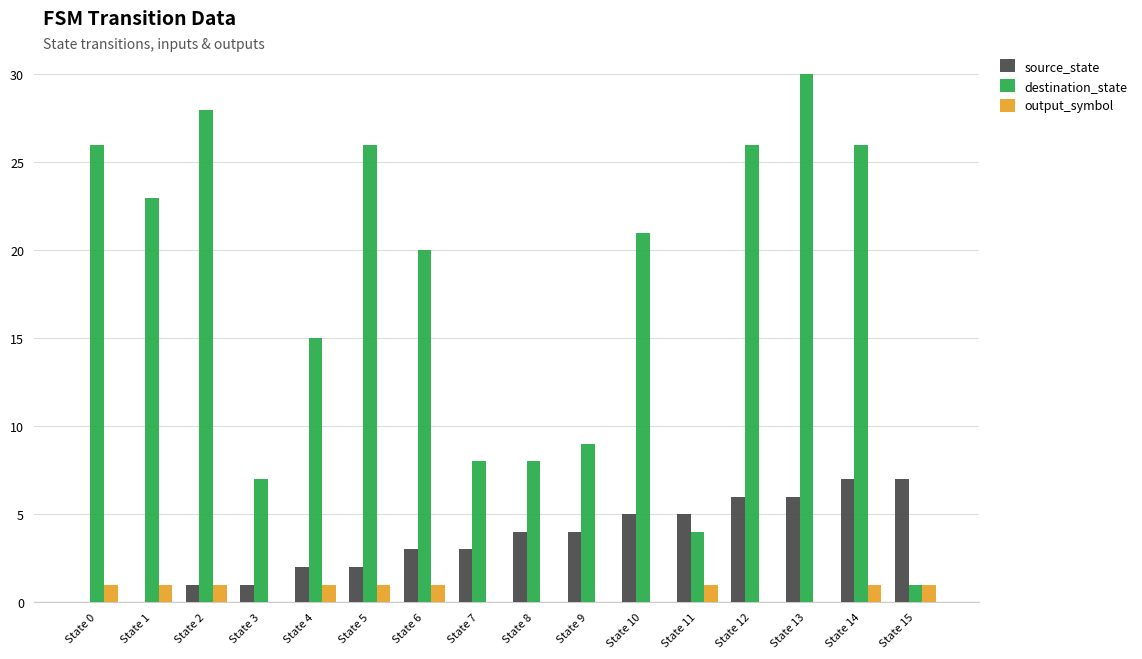

The output_symbol series shows 0 at State 12. True or false?

True